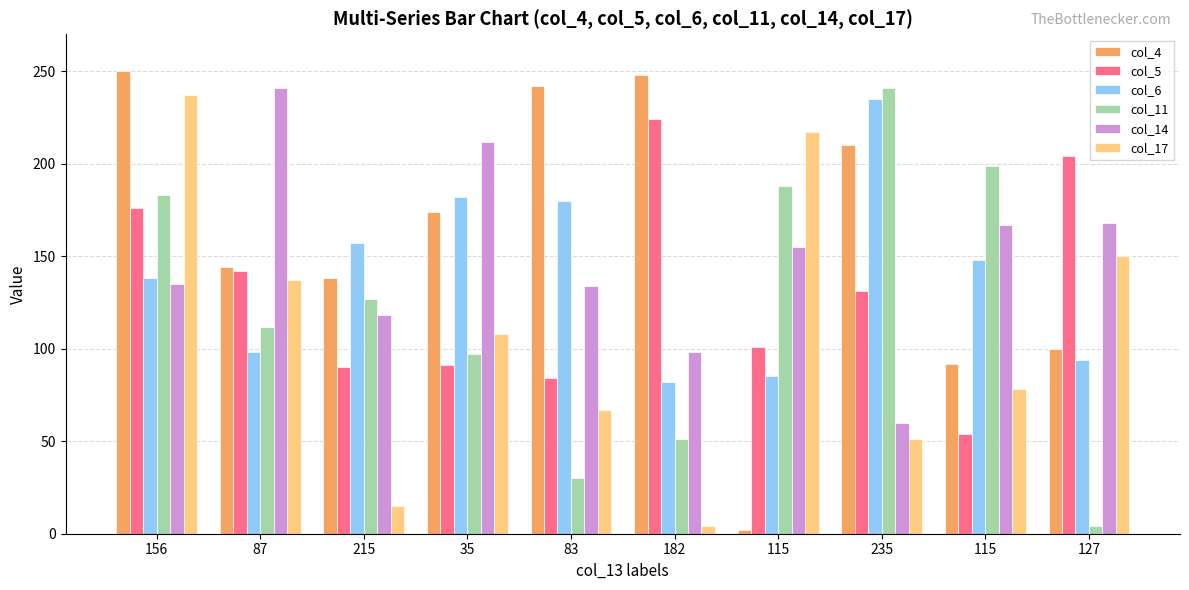

Reading left to right, list all the values displayed in this chart.

col_4: 156=250	87=144	215=138	35=174	83=242	182=248	115=2	235=210	115=92	127=100
col_5: 156=176	87=142	215=90	35=91	83=84	182=224	115=101	235=131	115=54	127=204
col_6: 156=138	87=98	215=157	35=182	83=180	182=82	115=85	235=235	115=148	127=94
col_11: 156=183	87=112	215=127	35=97	83=30	182=51	115=188	235=241	115=199	127=4
col_14: 156=135	87=241	215=118	35=212	83=134	182=98	115=155	235=60	115=167	127=168
col_17: 156=237	87=137	215=15	35=108	83=67	182=4	115=217	235=51	115=78	127=150